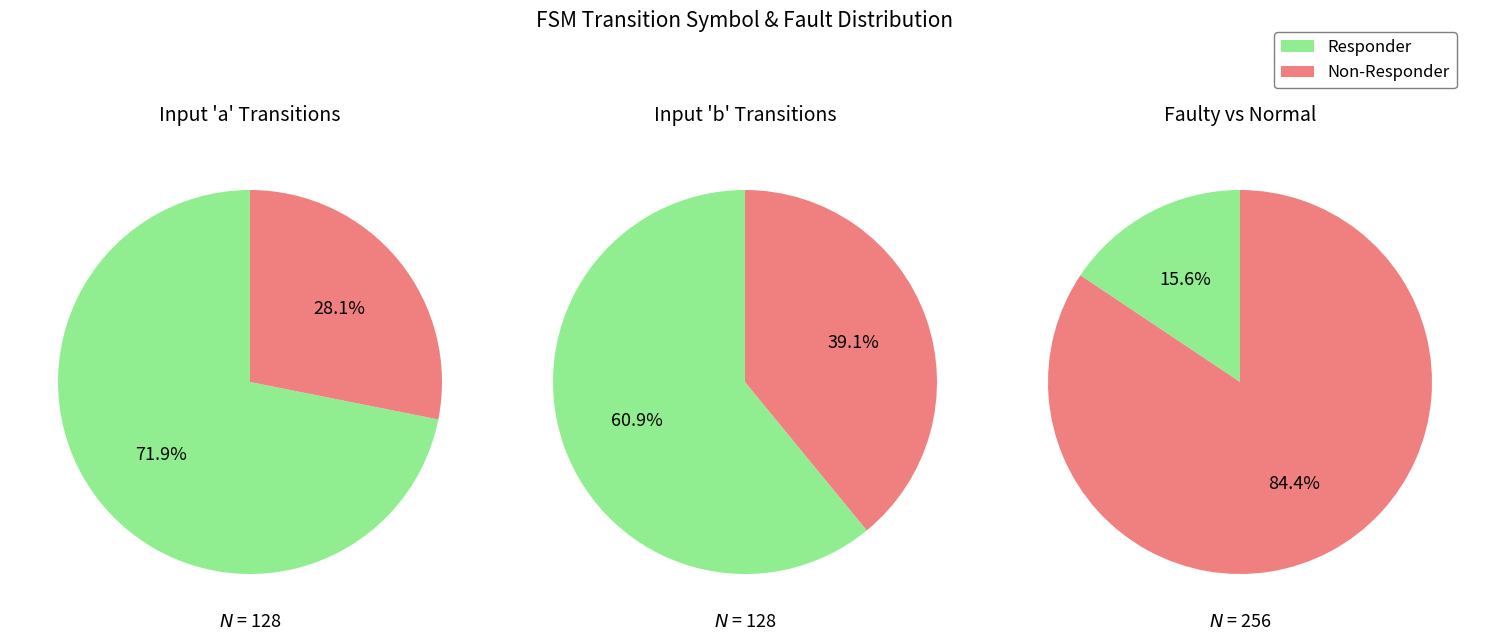

Is the sum of 2 and 0 greater than half?

Yes